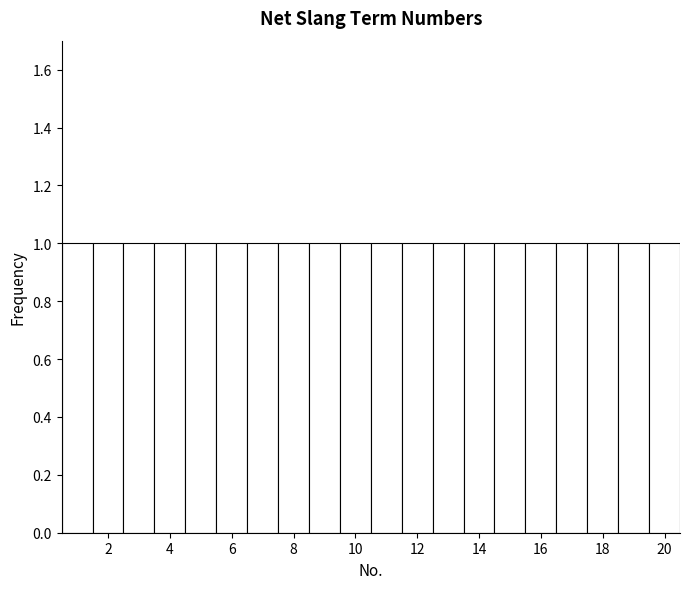

How tall is the bar that spans 16.5 to 17.5 on the x-axis? Neither the bar edges nor the heights are printed on the chart, so give them approximately, as read against the axes.

1